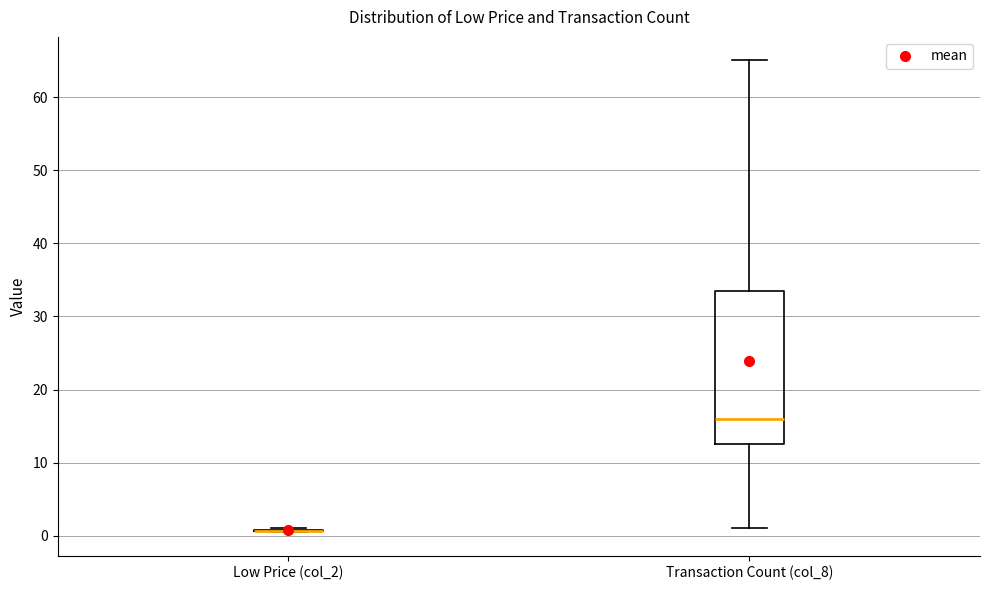

Reading left to right, transcribe this box plot: for each box, give where its median line is, the range the box spans, and where its two whiskers end, as read against the y-axis. The values are not printed on the chart, so give them approximately, as read against the axis.

Low Price (col_2): box collapsed to a line at 1, whiskers 1 to 1
Transaction Count (col_8): median 16, box 13 to 34, whiskers 1 to 65